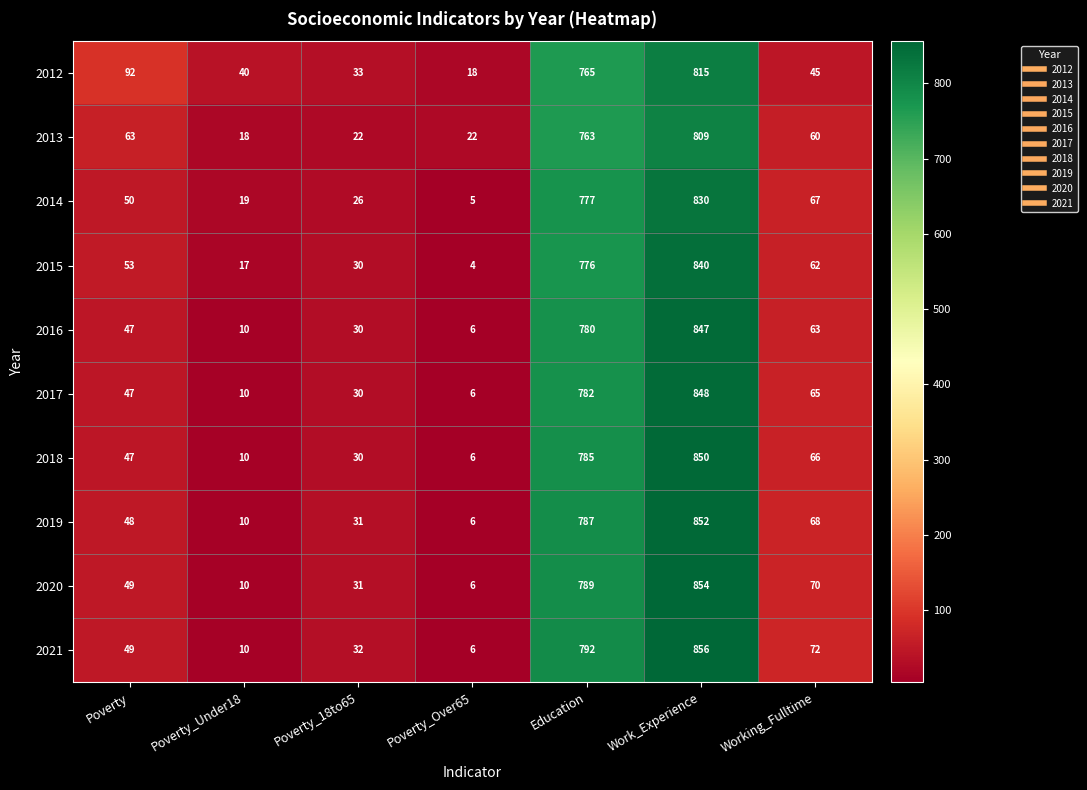

What is the maximum value for 2012?

815